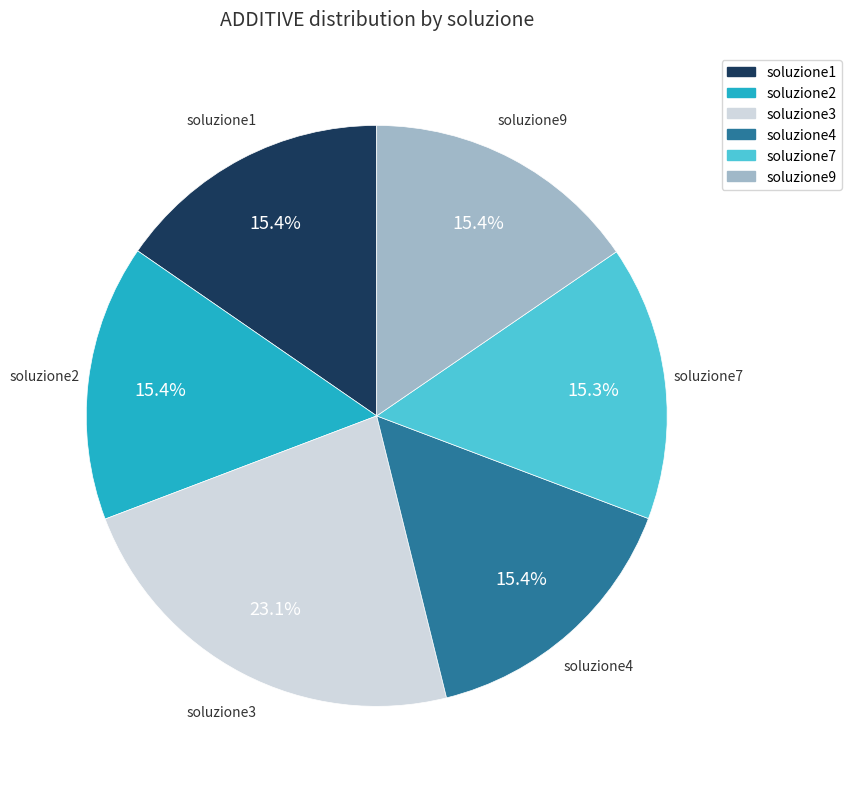

Approximately how many times larger is the value at soluzione2 compared to soluzione7?

1.0